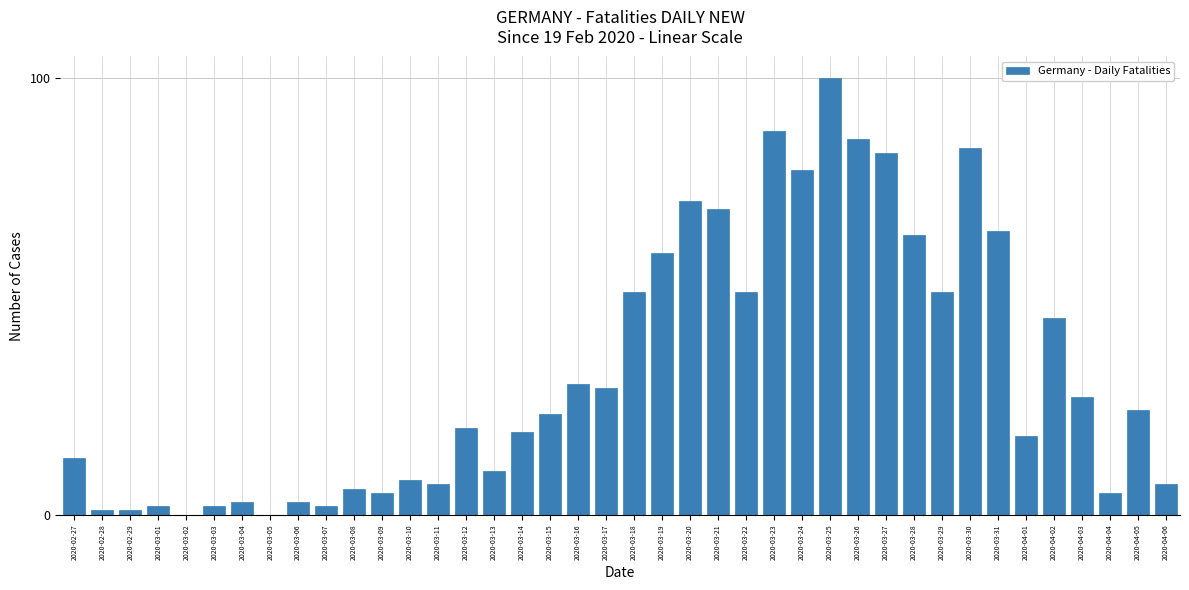

What is the sum of the values at 2020-03-15 and 2020-03-04?

26